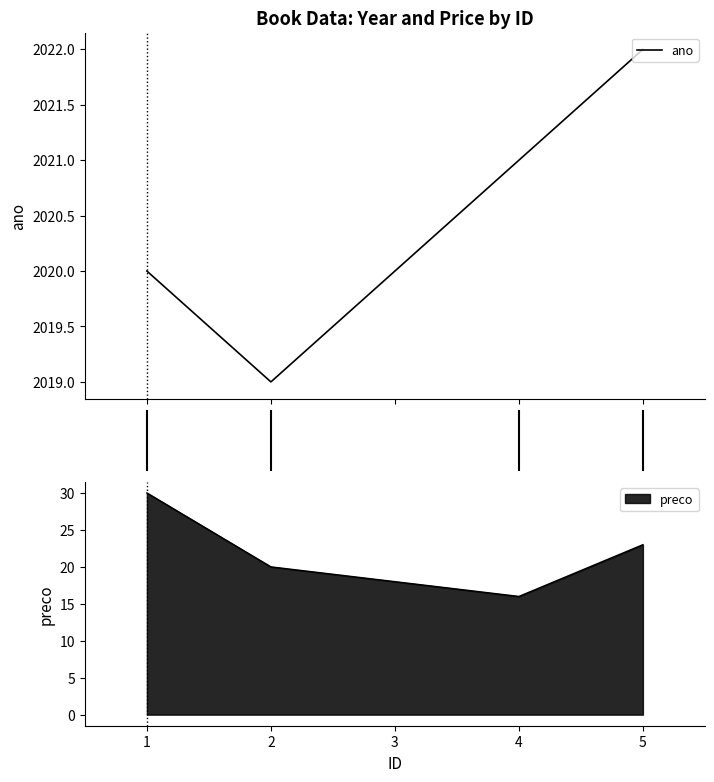

What is the difference between the second highest and minimum values?

2